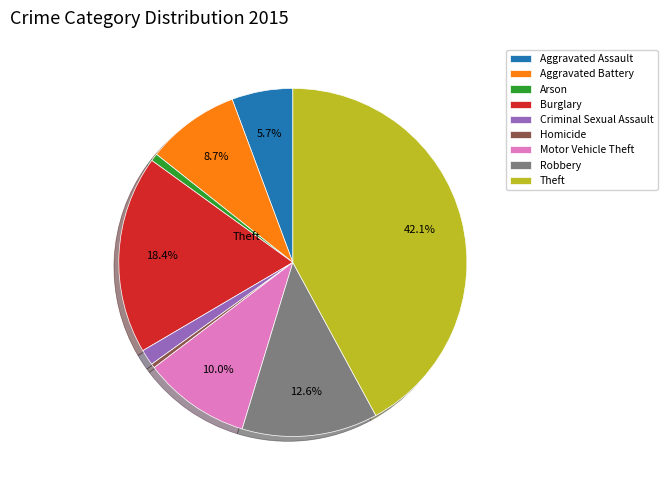

To the nearest percent, what is the difference between the largest and smallest slice percentages?

42%